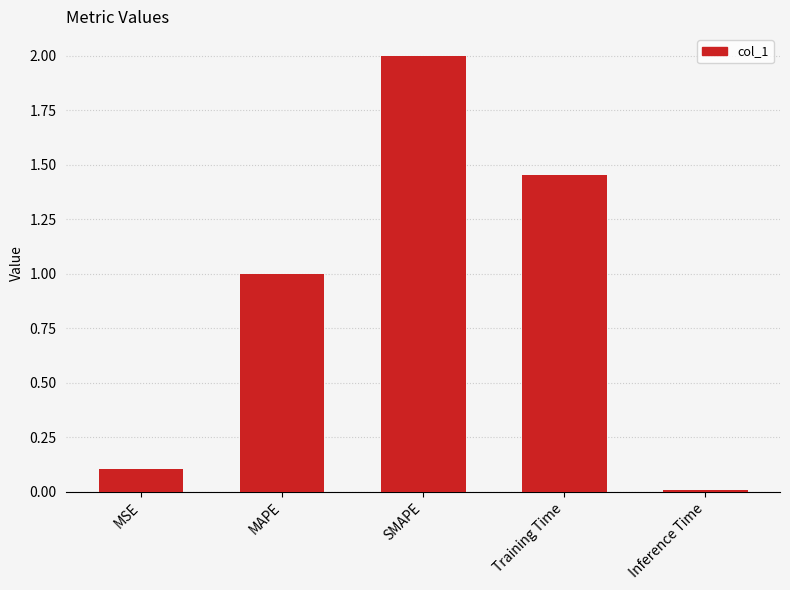

What value does the data have at MAPE?

1.0